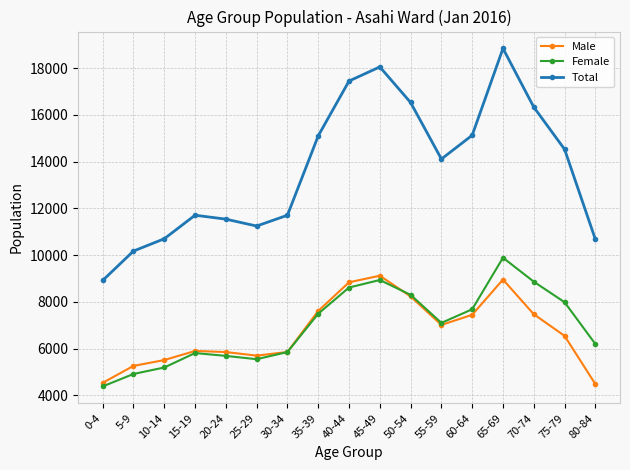

The Male series shows 16004 at 65-69. True or false?

False